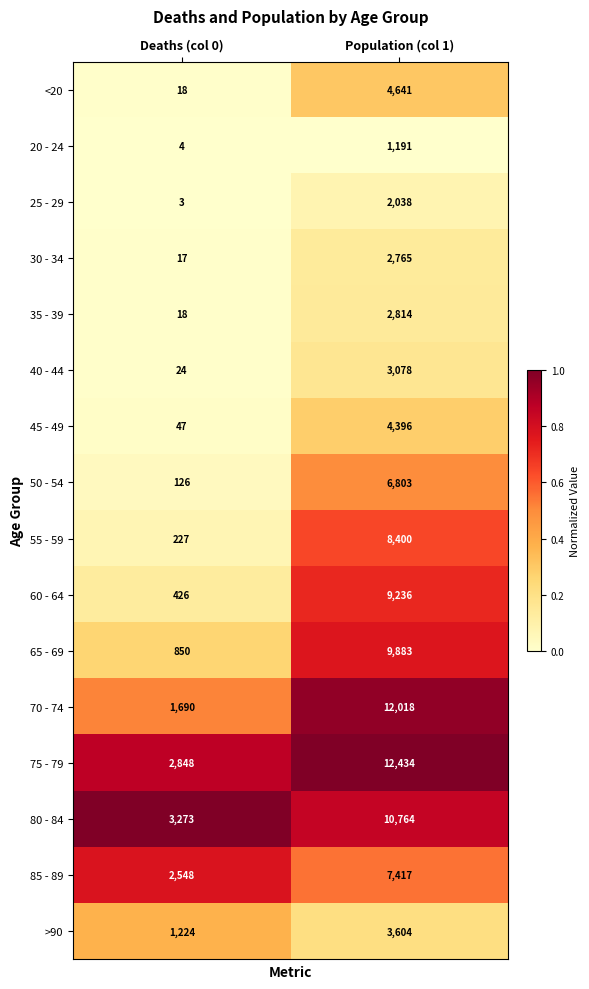

What is the sum of all 35 - 39 values?

2832